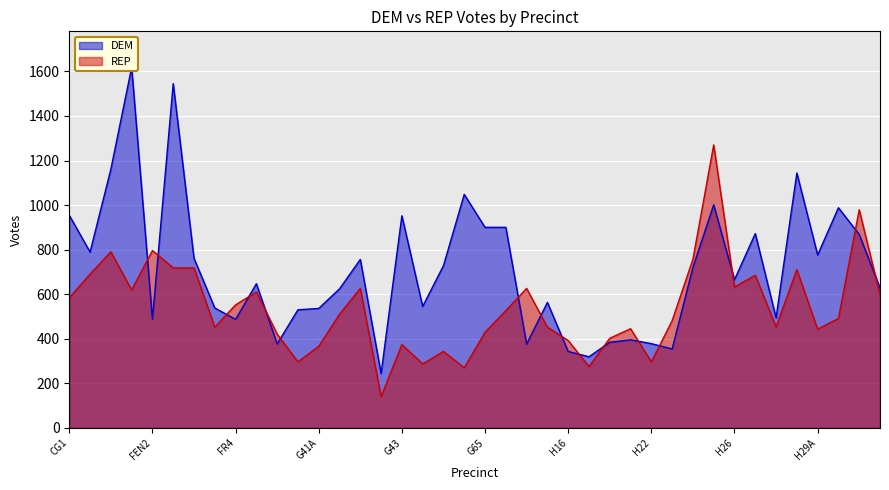

Rank the categories by REP value from highest to lowest.

H25, JAM1, FEN2, CG3B, H24, FR1, FR2, H28, CG2, H27-A, H26, G42A, H14, FEN1, FR5A, JAM2, CG1, FR4, G66, G41B, H29B, H23, H27-B, FR3, H15, H21, H29A, G65, FR5B, H20B, H16, G43, G41A, G63, G40A2, H22, G62, H19B, G64, G42B